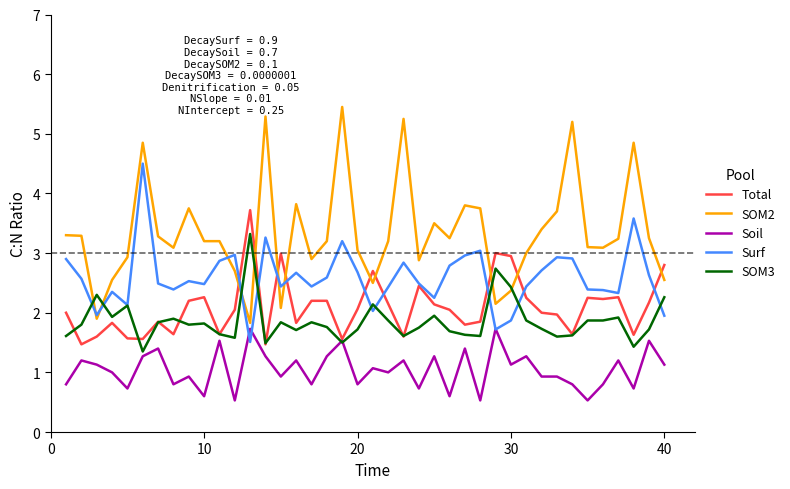

Which series has the largest total across all categories?

SOM2